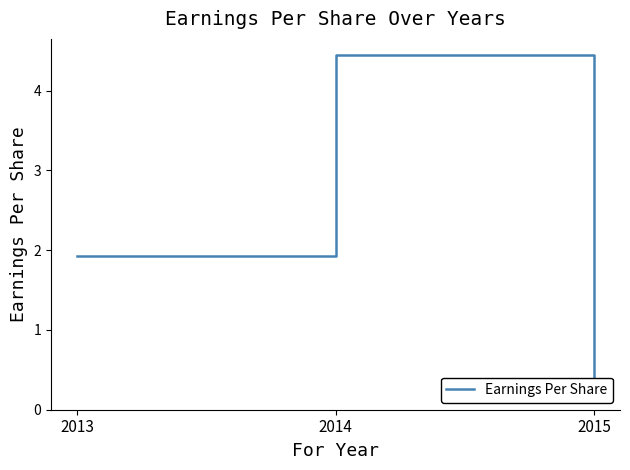

What is the maximum value shown in the chart?

4.4